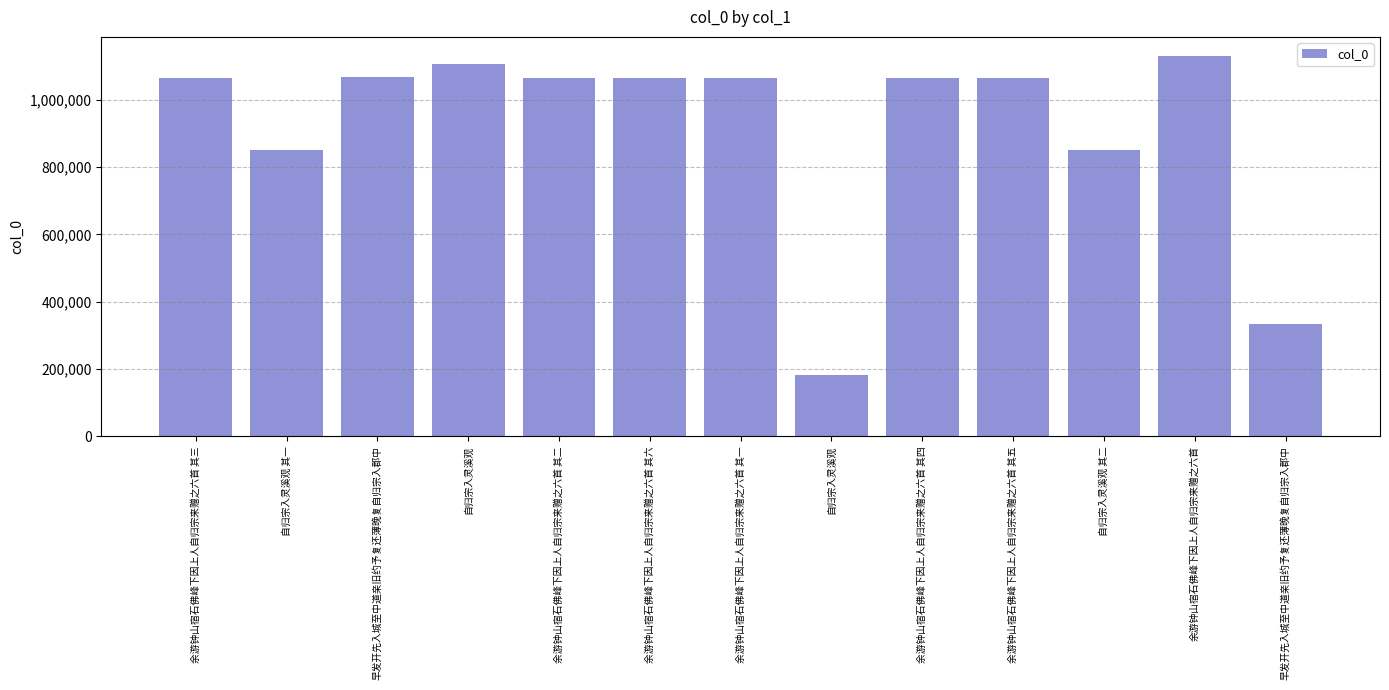

How many values are below 1064647?

6